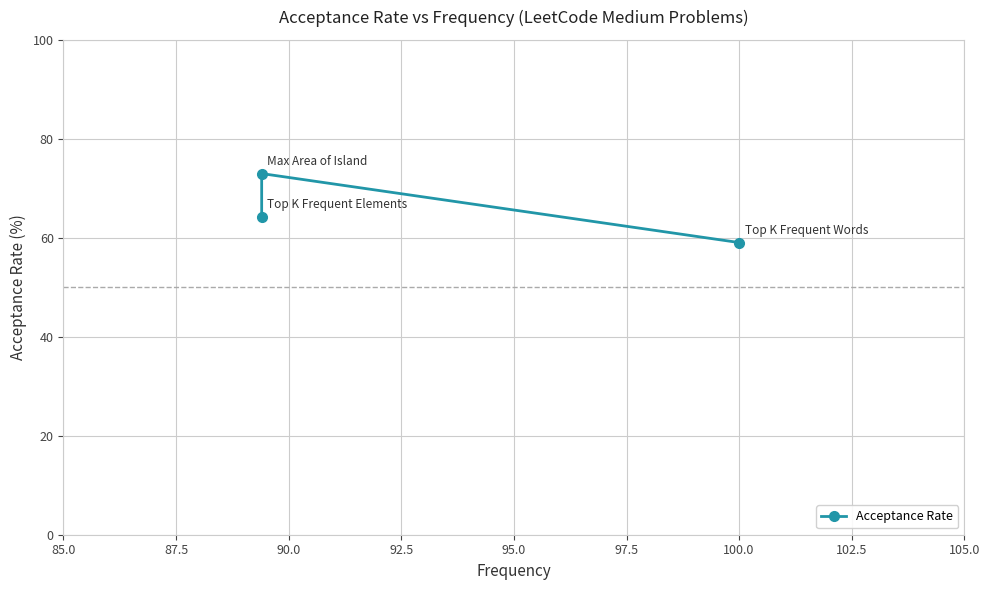

Reading left to right, transcribe all the data shown in this chart.

59.0	73.0	64.3